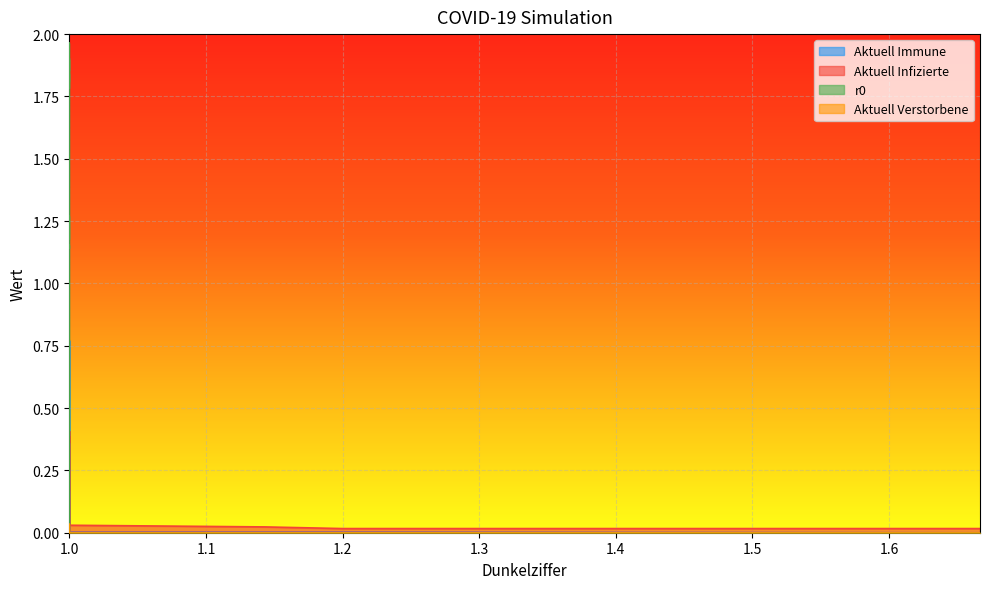

How many intersections are there between Aktuell Infizierte and Aktuell Immune?

1